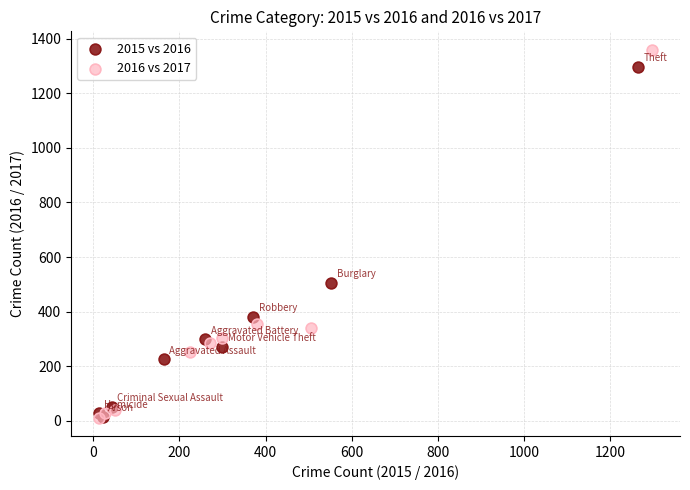

Which series reaches the maximum Y coordinate?

2016 vs 2017